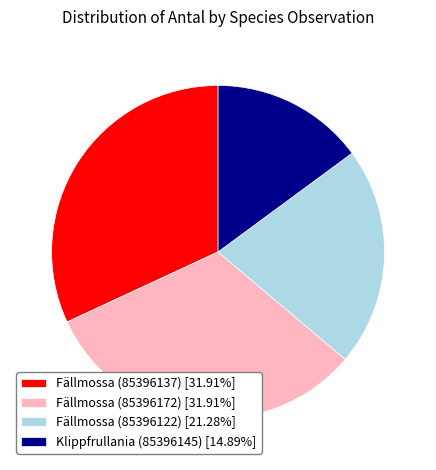

Count the number of slices in the pie.

4